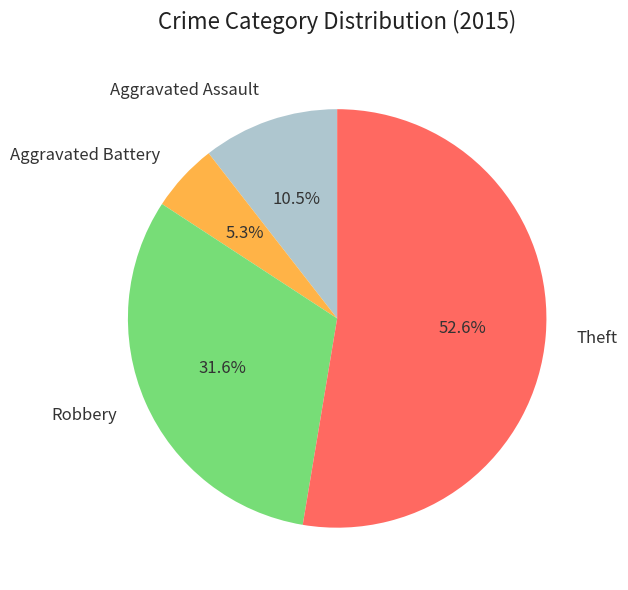

Is it true that Robbery is 32% of the pie?

True